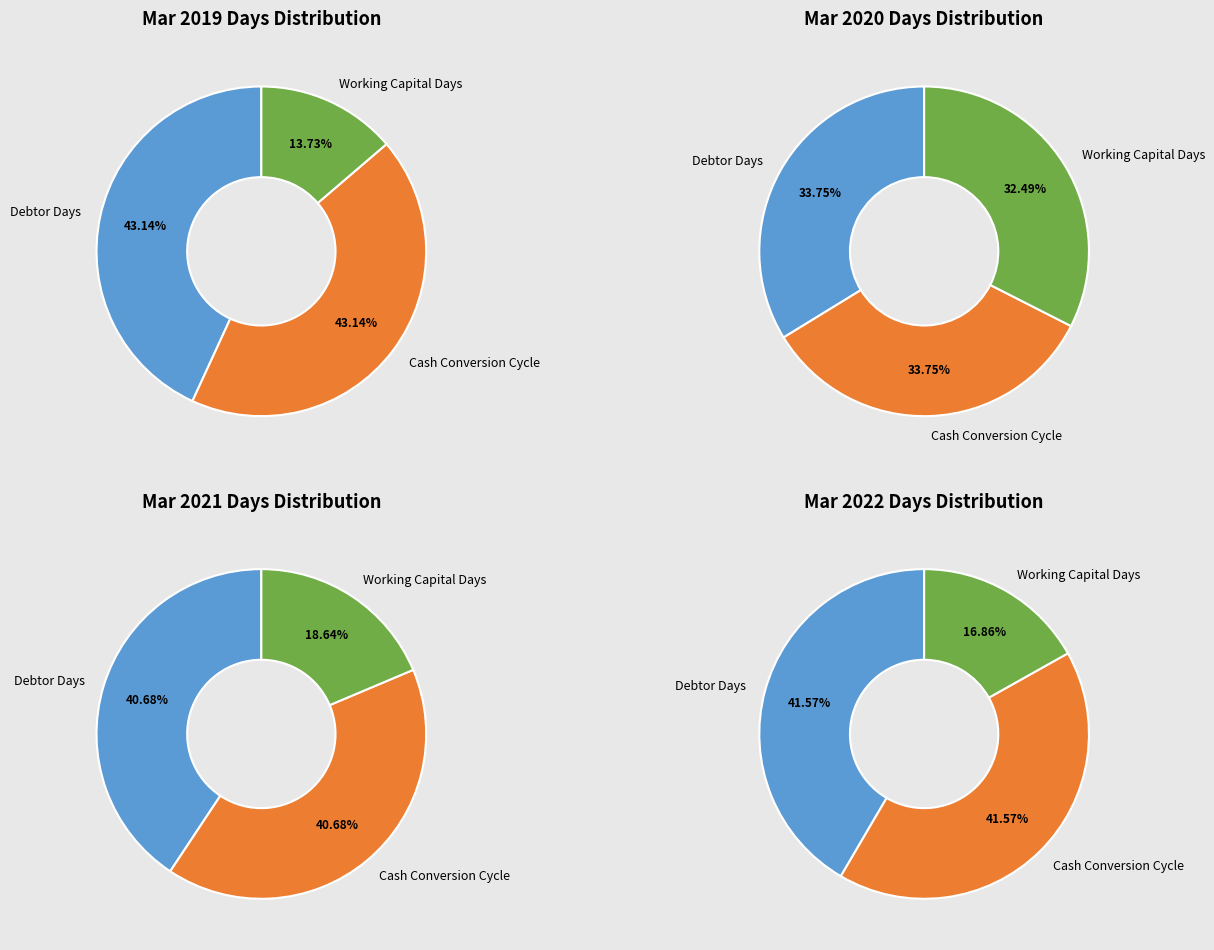

To the nearest percent, what percentage of the pie is Working Capital Days?

32%